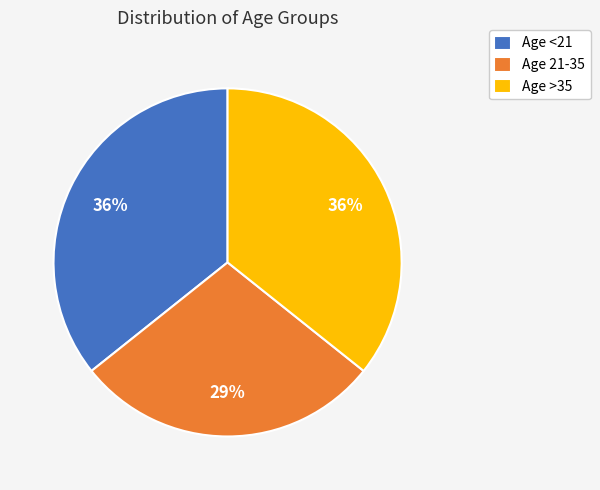

To the nearest percent, what is the difference between the largest and smallest slice percentages?

7%